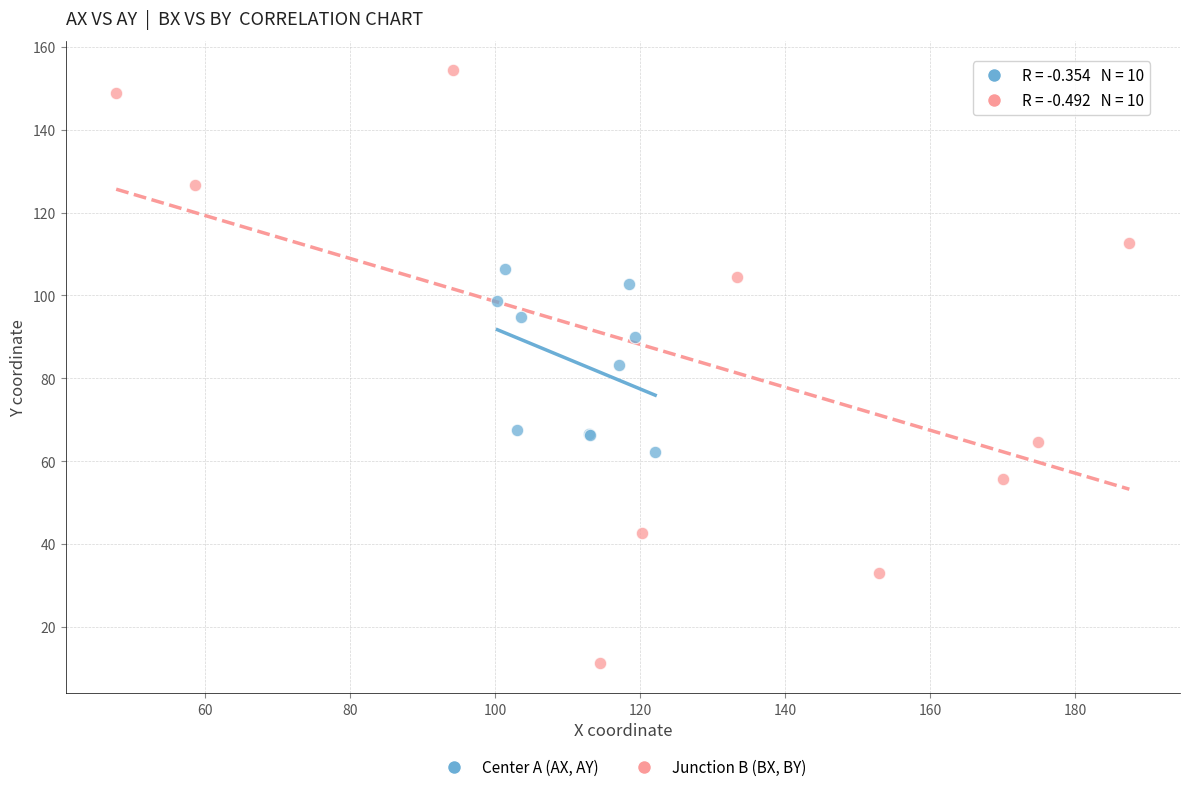

What are all the series names shown in the legend?

Center A (AX, AY), Junction B (BX, BY)